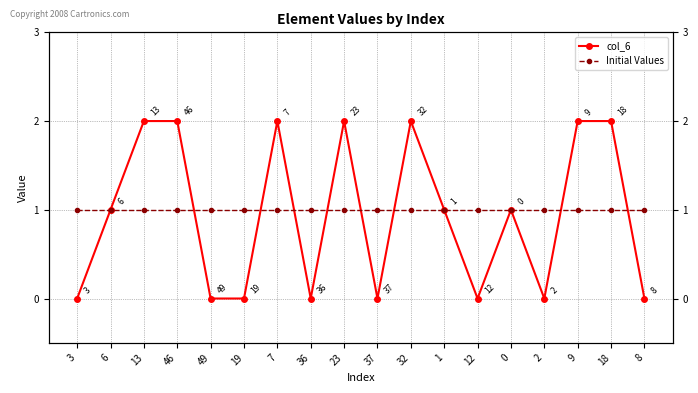

How many lines are shown in the chart?

2